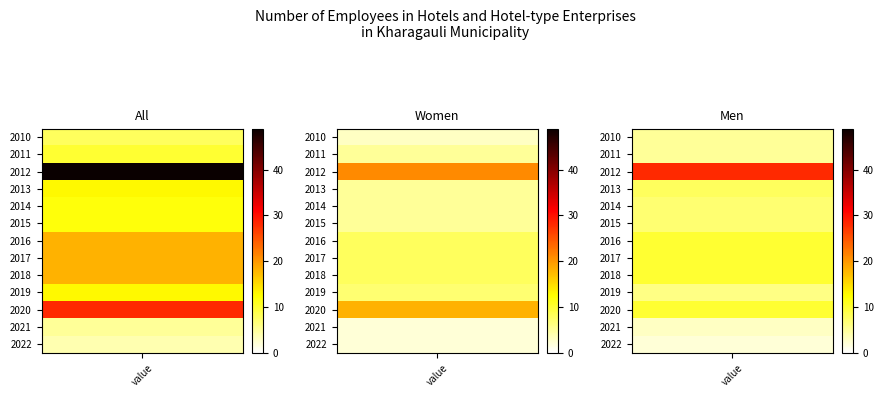

Reading left to right, list all the values displayed in this chart.

All: 8	10	49	13	12	12	18	18	18	13	28	5	4
Women: 3	5	21	5	5	5	8	8	8	7	18	2	2
Men: 5	5	28	8	7	7	10	10	10	6	10	3	2